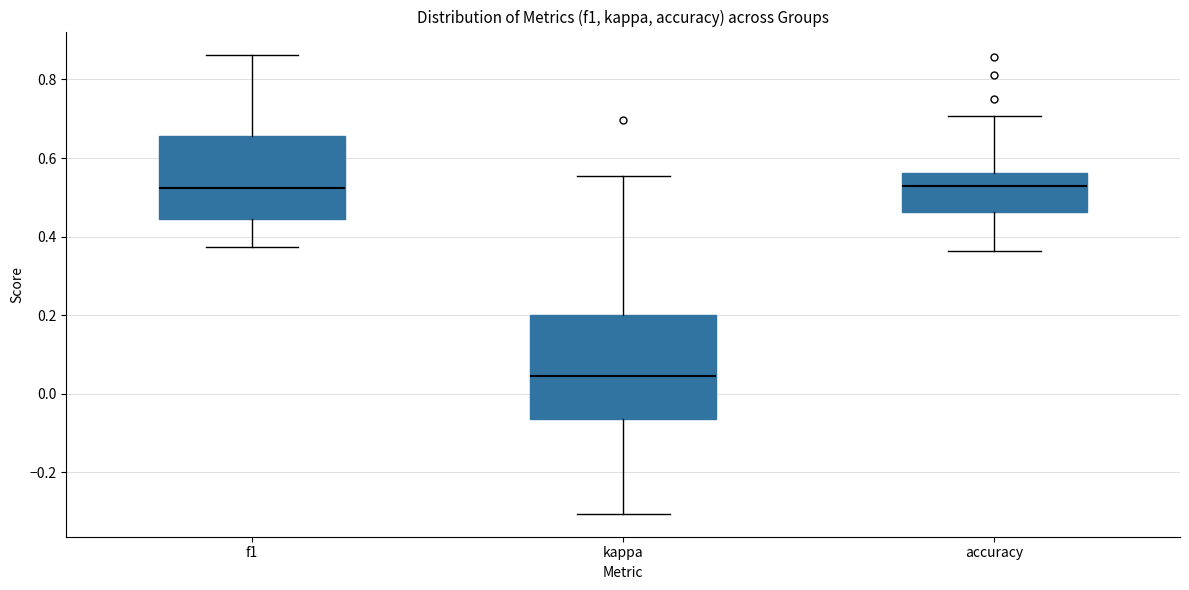

Reading left to right, read every box against the y-axis: the position of its median line, the range the box covers, and the ends of its whiskers. The values are not printed on the chart, so give them approximately, as read against the axis.

f1: median 0.52, box 0.44 to 0.66, whiskers 0.38 to 0.86
kappa: median 0.04, box -0.06 to 0.20, whiskers -0.30 to 0.56
accuracy: median 0.52, box 0.46 to 0.56, whiskers 0.36 to 0.70